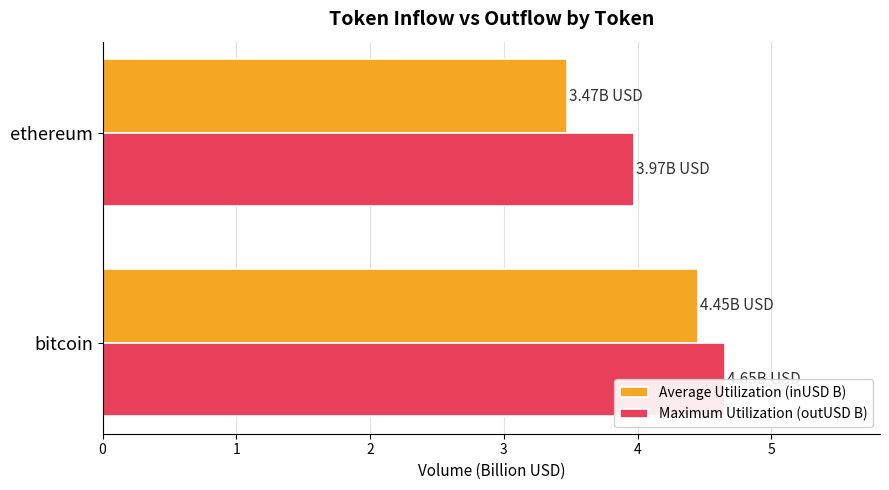

At which category is the sum across all series the highest?

bitcoin